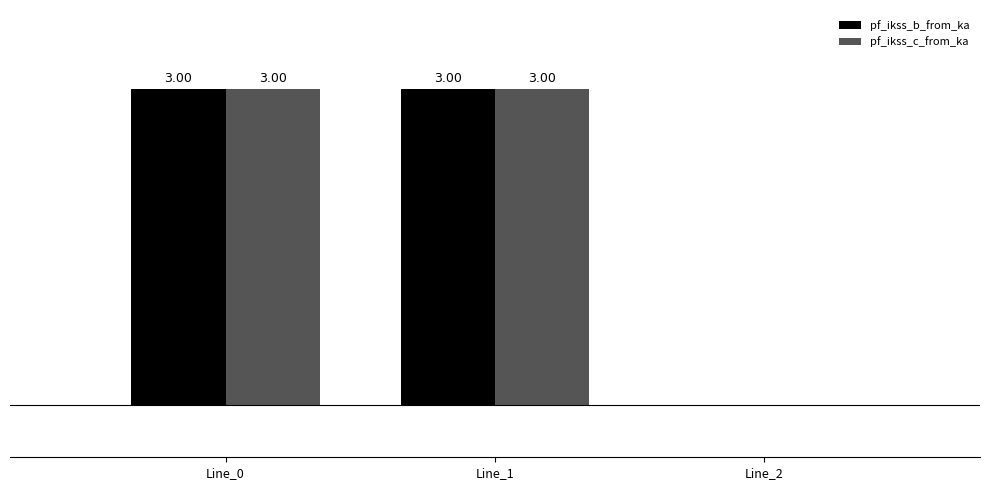

Are the bars horizontal?

No